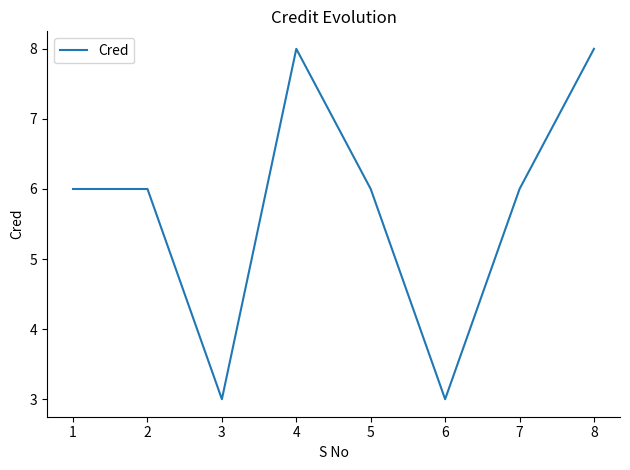

True or false: there are more than 2 points higher than both neighbors.

False